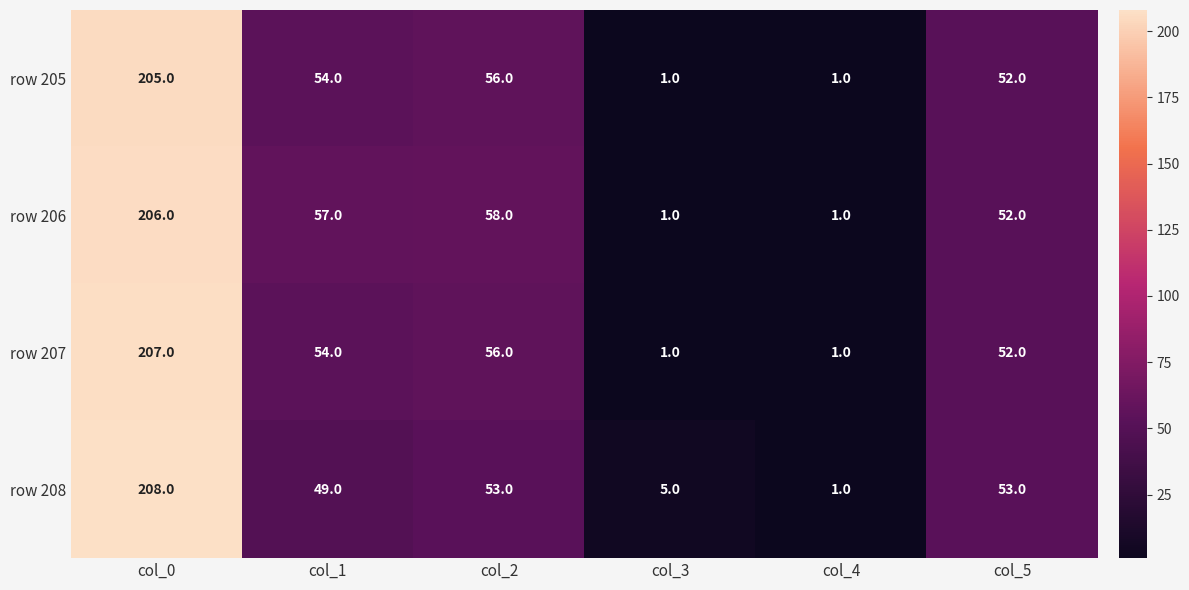

Where does the row 205 series first go above 54?

col_0